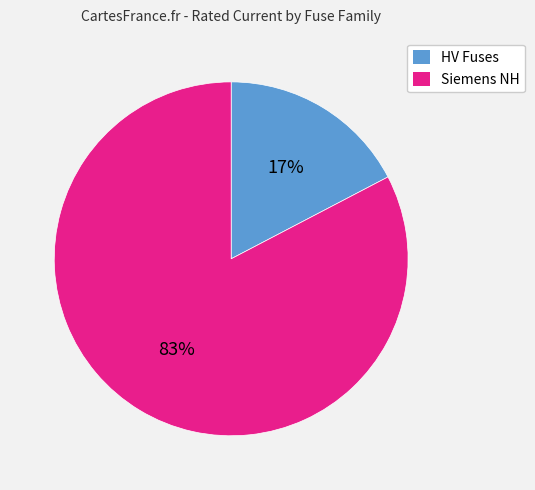

Does any single category account for the majority?

Yes